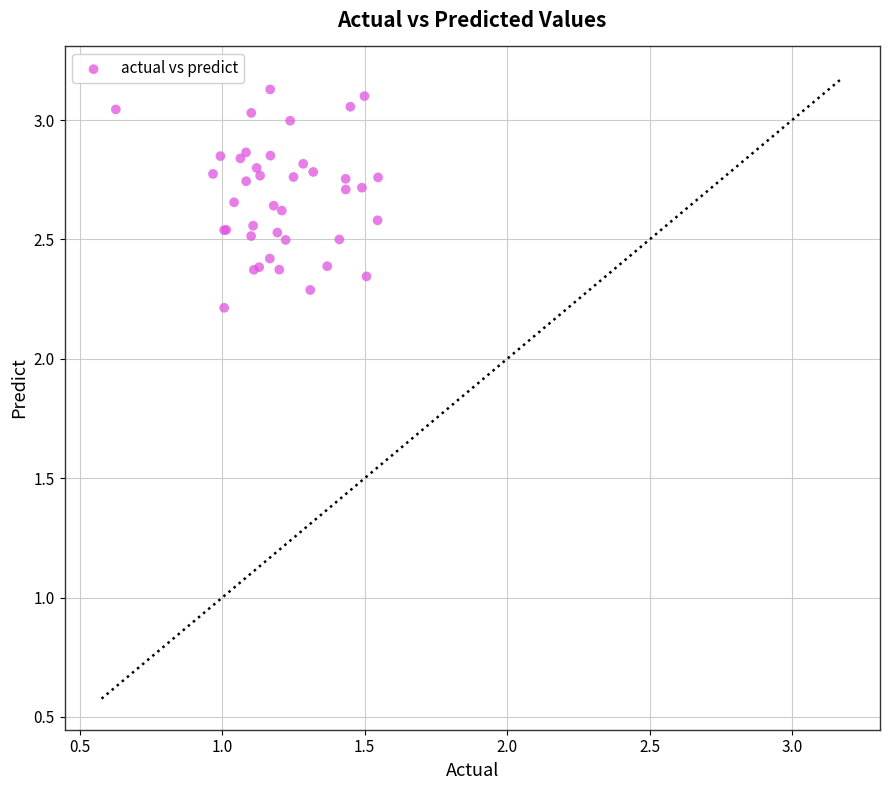

What Y value in the scatter plot is closest to 2?

2.2